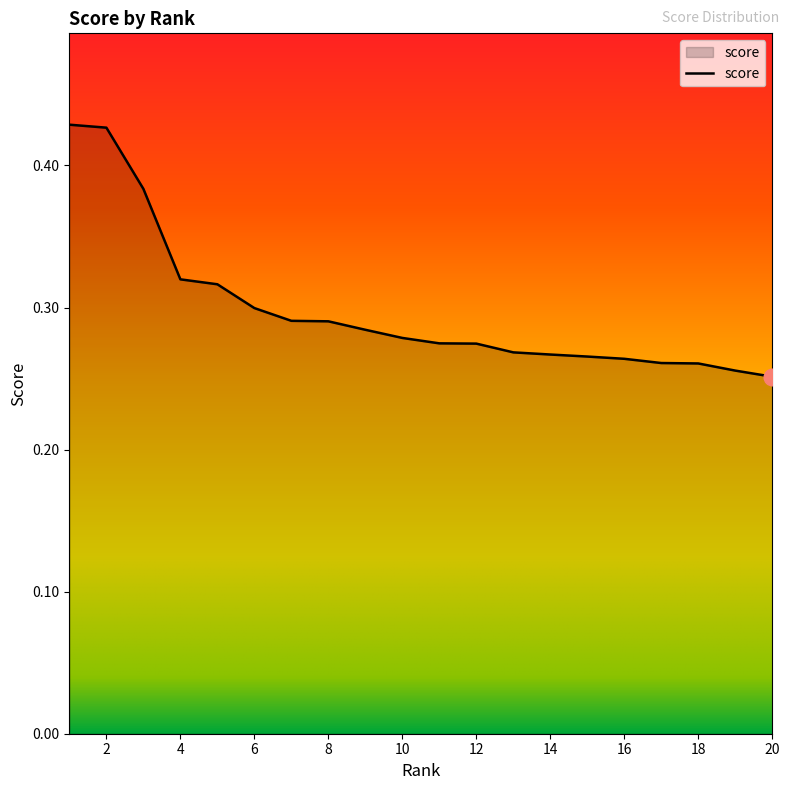

Rank the categories by value from lowest to highest.

20, 19, 18, 17, 16, 15, 14, 13, 12, 11, 10, 9, 8, 7, 6, 5, 4, 3, 2, 1